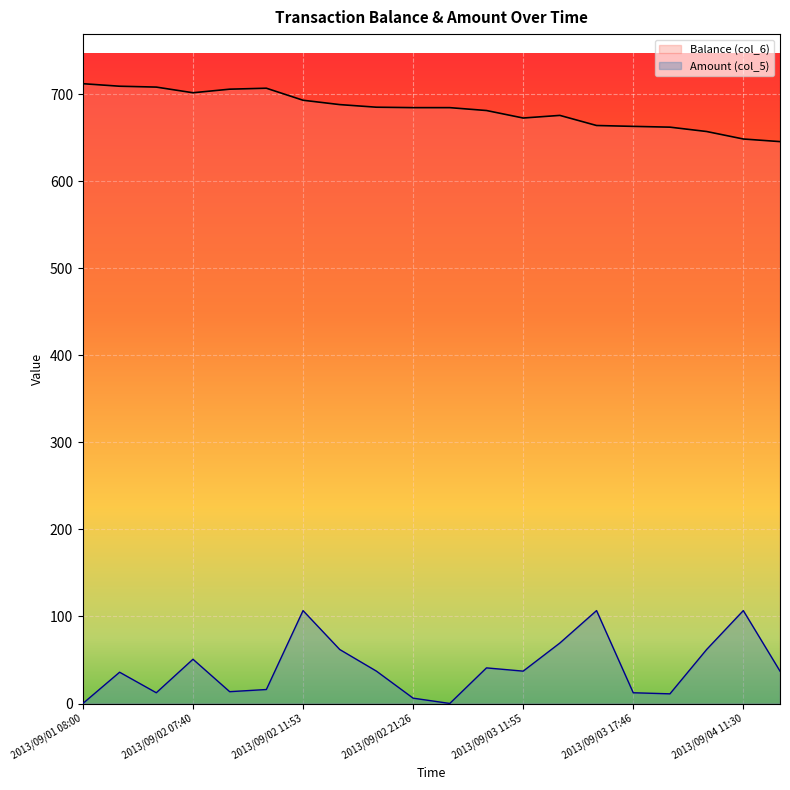

At which category does the chart reach its peak across all series?

2013/09/01 08:00